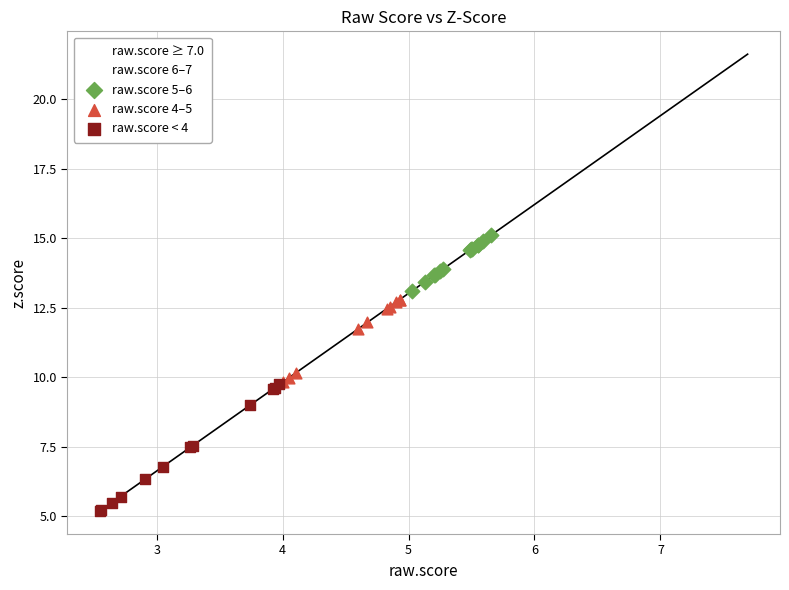

What are all the series names shown in the legend?

raw.score ≥ 7.0, raw.score 6–7, raw.score 5–6, raw.score 4–5, raw.score < 4